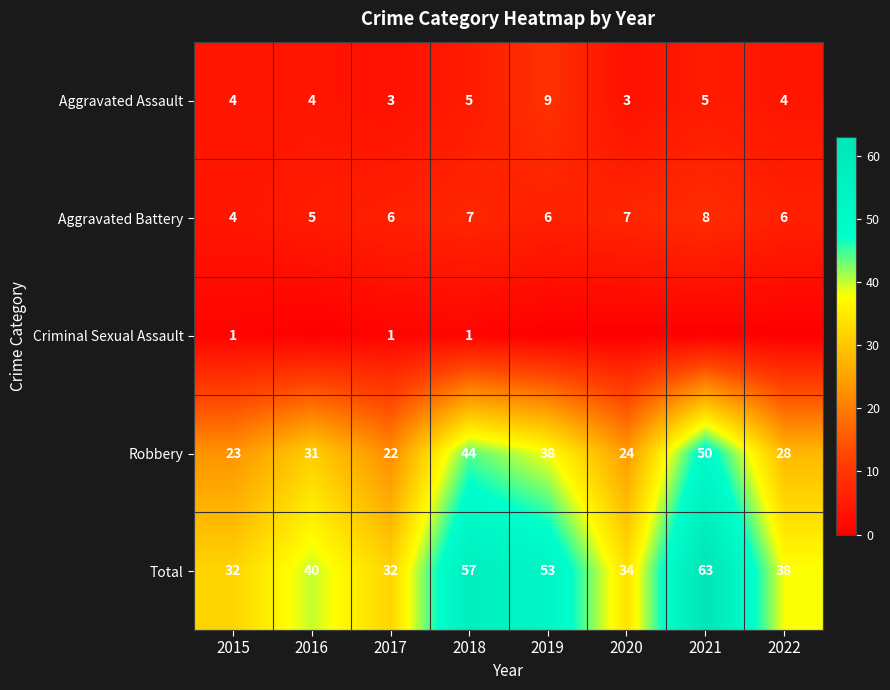

Count the Aggravated Battery values in the range 6 to 7.

5